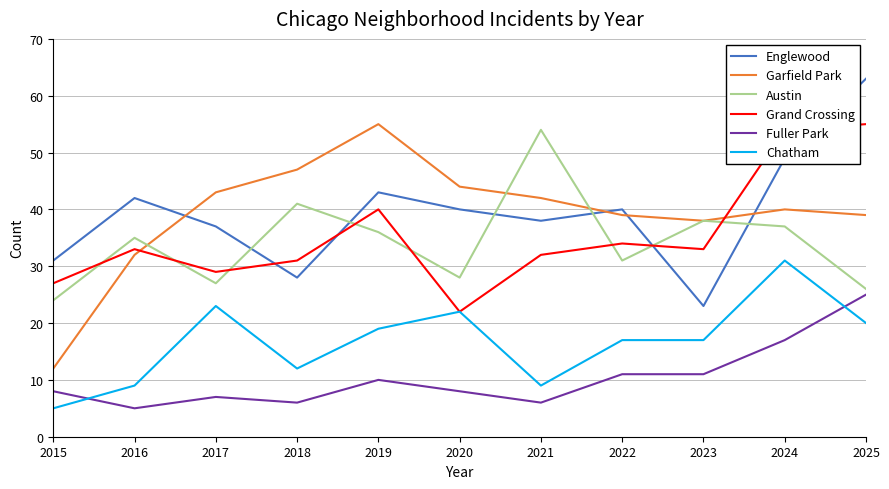

What is the sum of all Grand Crossing values?

390